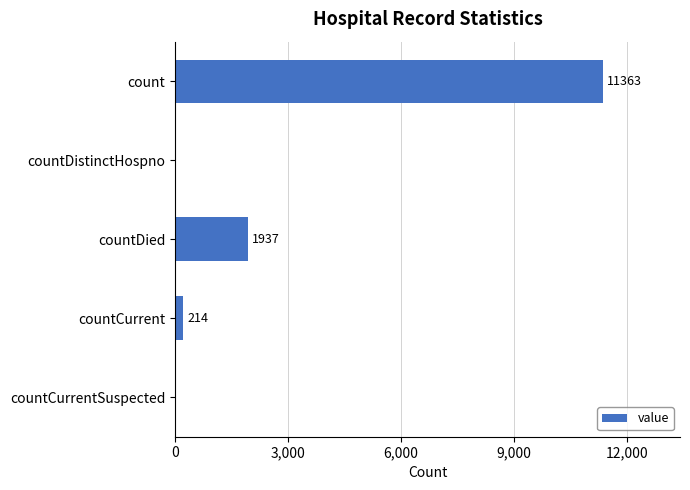

Reading top to bottom, extract all data points from this chart.

count=11363	countDistinctHospno=0	countDied=1937	countCurrent=214	countCurrentSuspected=0